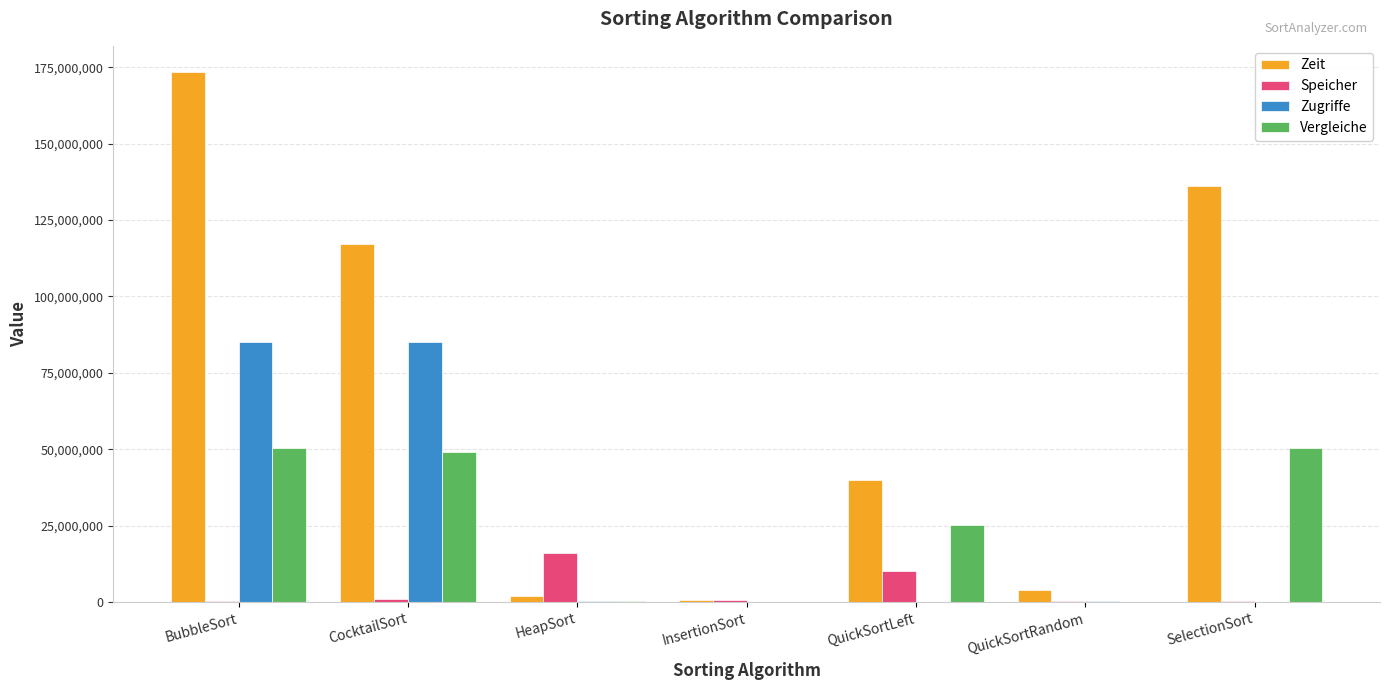

The value of Zugriffe at InsertionSort is 22022. True or false?

True